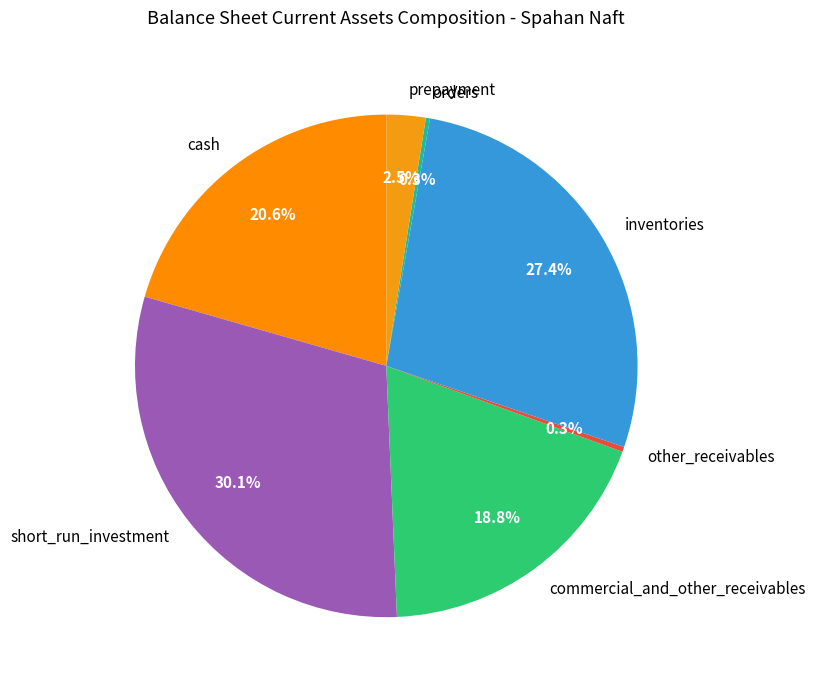

Is there any slice that represents more than half of the pie?

No